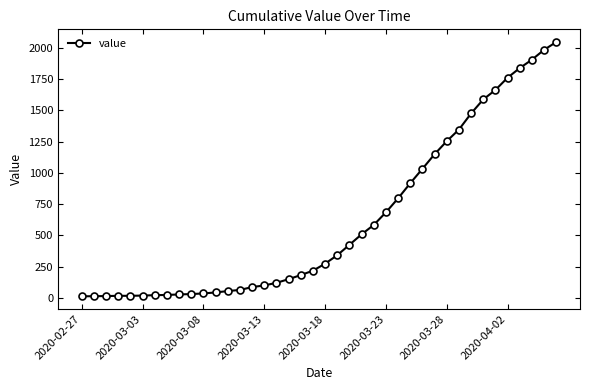

What is the maximum value shown in the chart?

2047